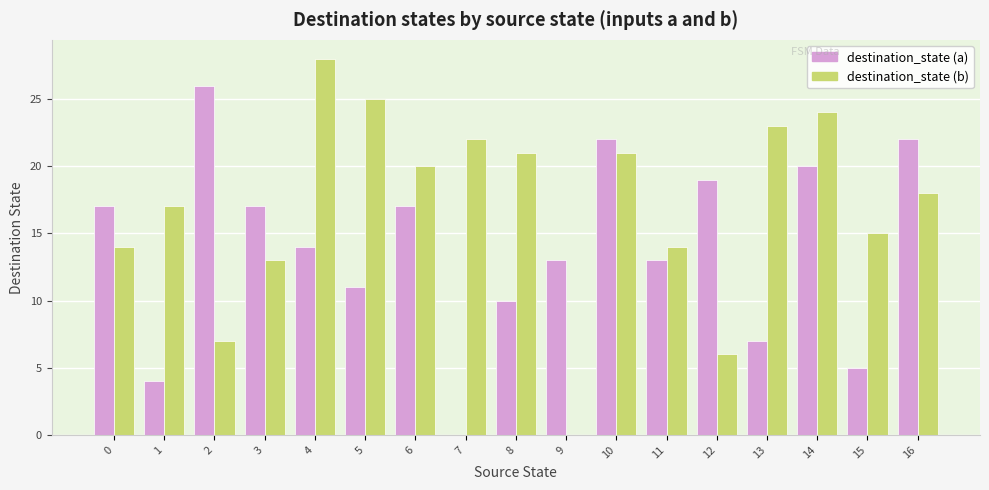

Is the value of destination_state (b) at 1 greater than the value of destination_state (a) at 10?

No